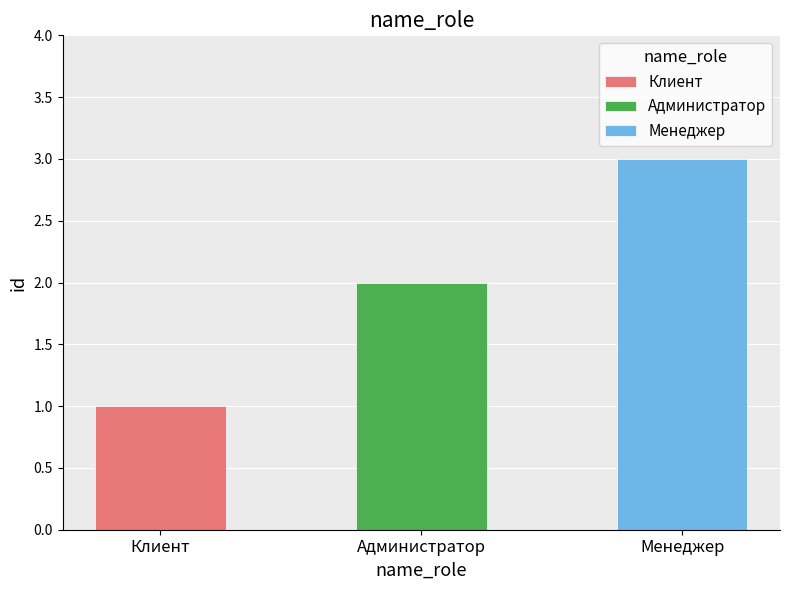

What is the minimum value shown in the chart?

1